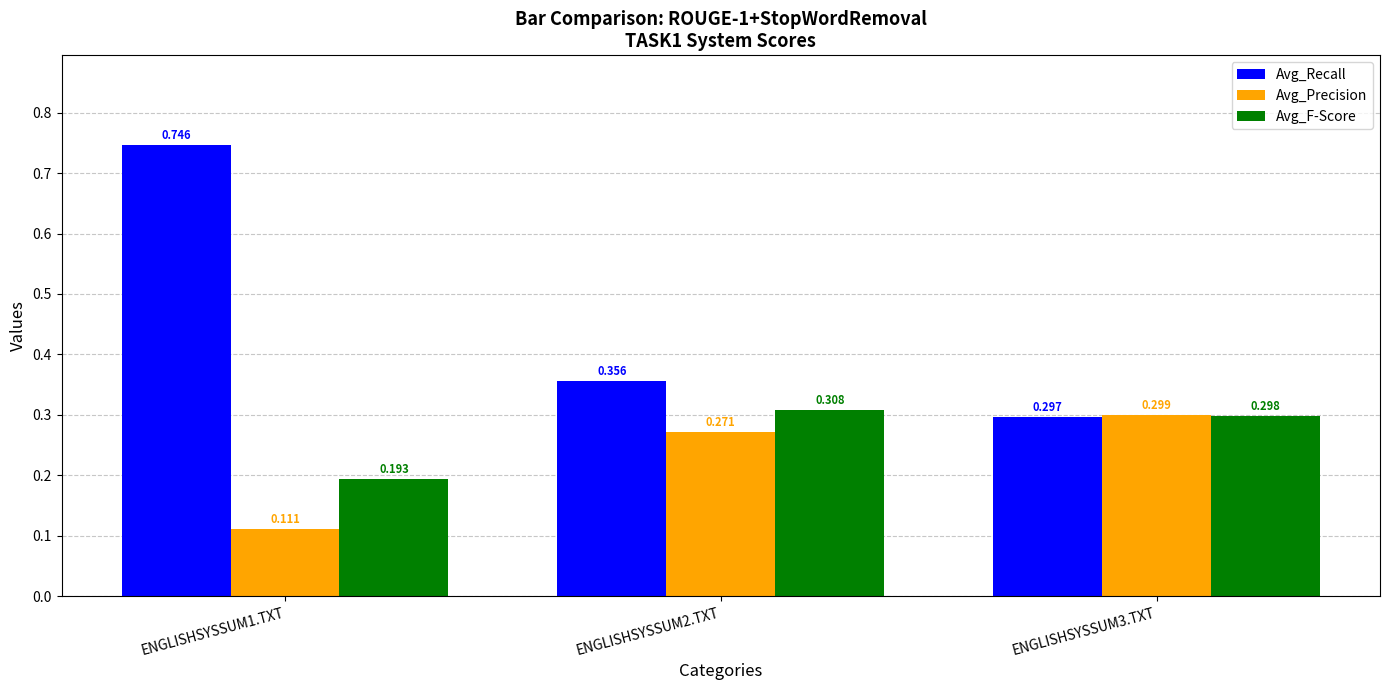

At how many categories does at least one series exceed 0?

3